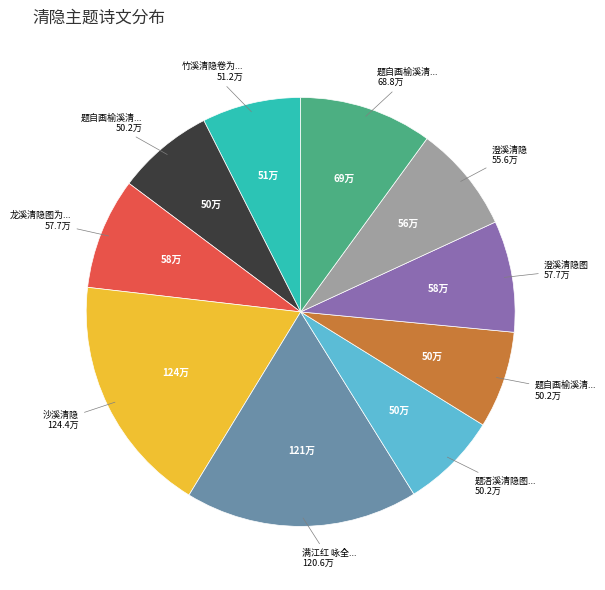

Does any single category account for the majority?

No